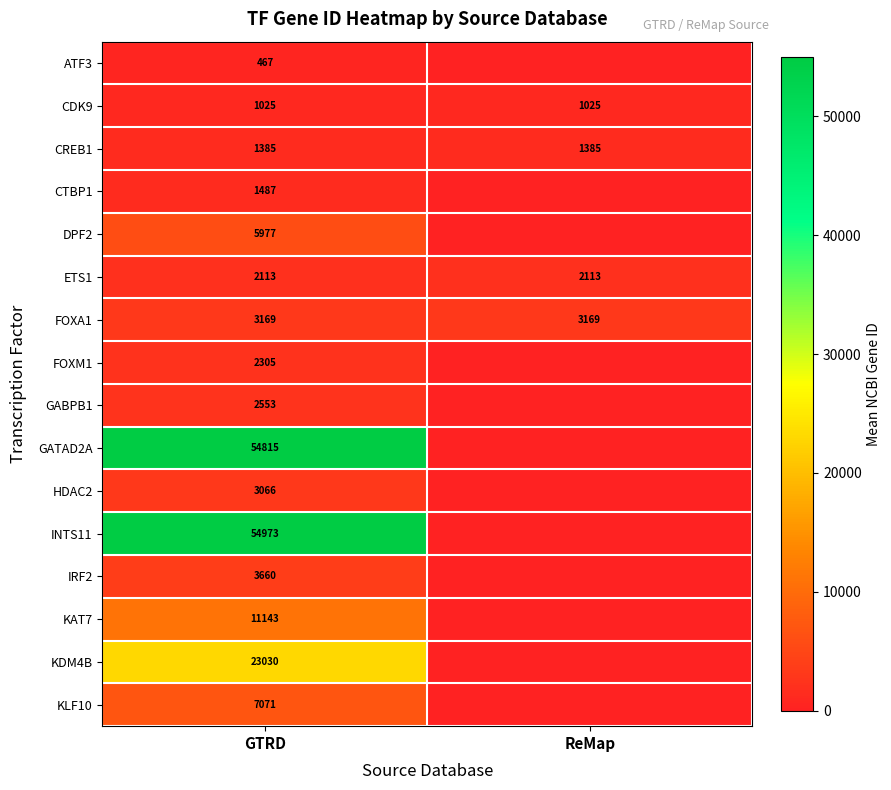

Count the number of categories in the chart.

2